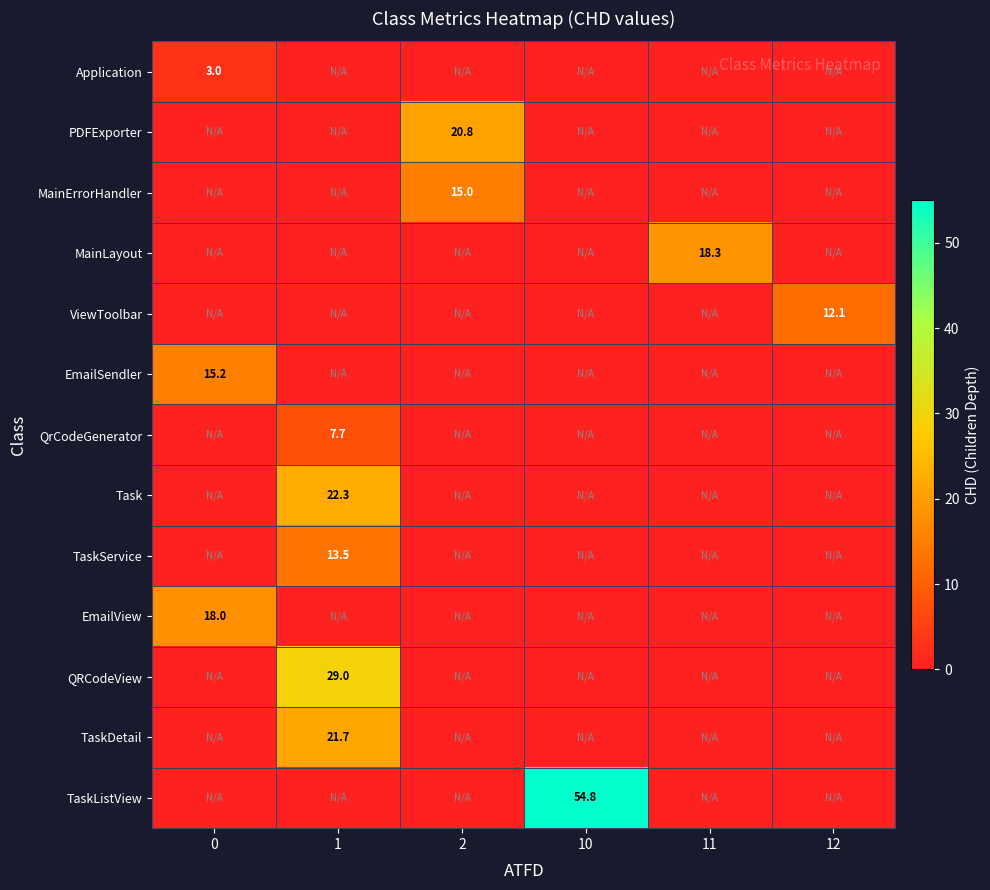

True or false: QRCodeView has a value of 29.0 at 1.

True